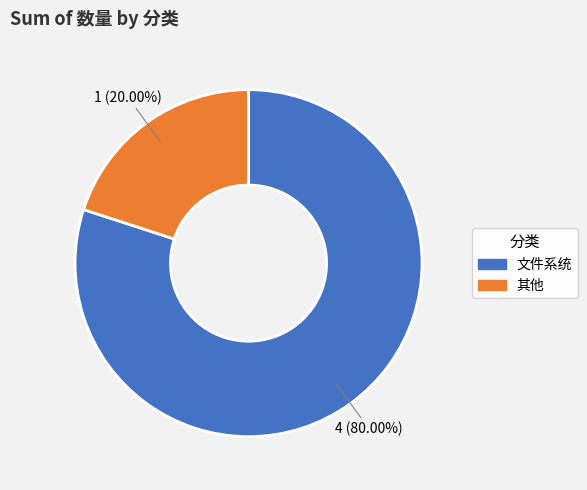

Between 文件系统 and 其他, which is larger?

文件系统